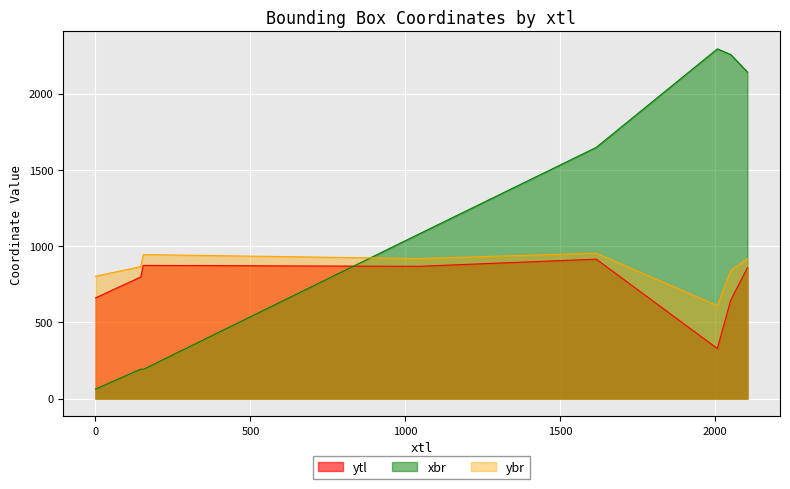

True or false: ytl and ybr cross at least once.

False